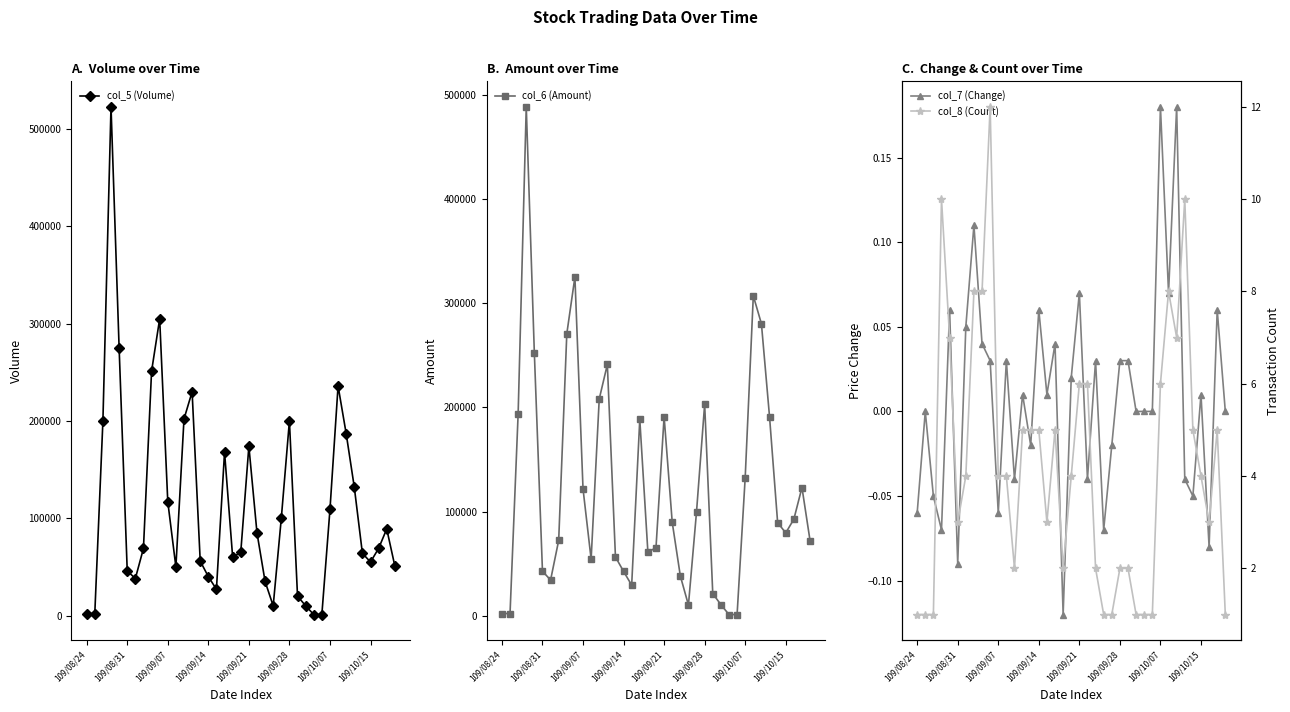

Which category has the lowest value across all series?

18